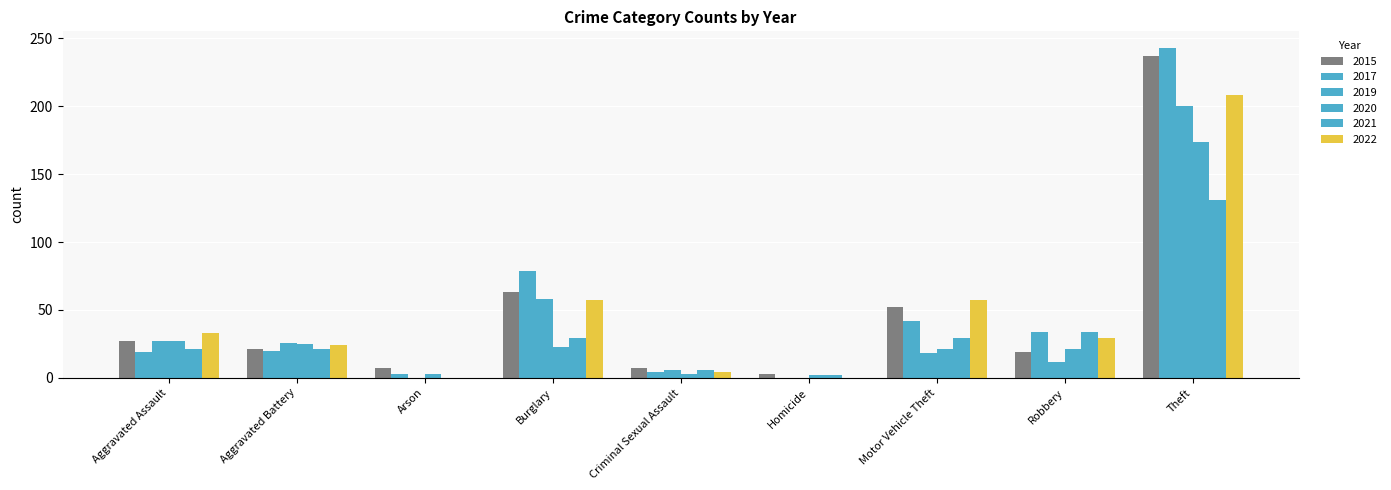

At how many categories does at least one series exceed 86?

1